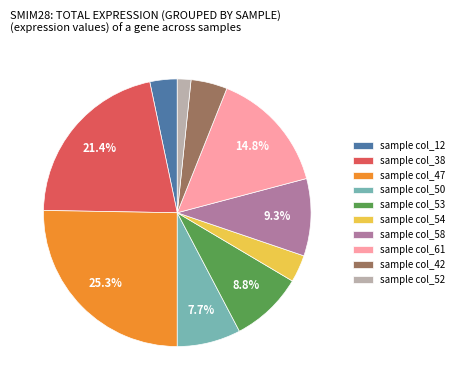

What is the smallest slice in the pie chart?

sample col_52